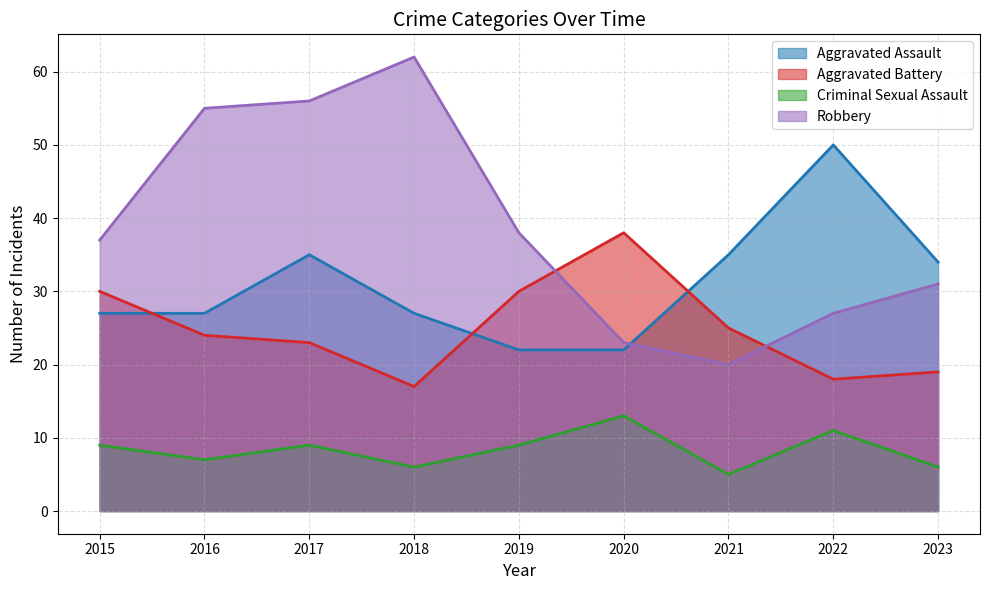

How many data points in Aggravated Assault are less than 27?

2